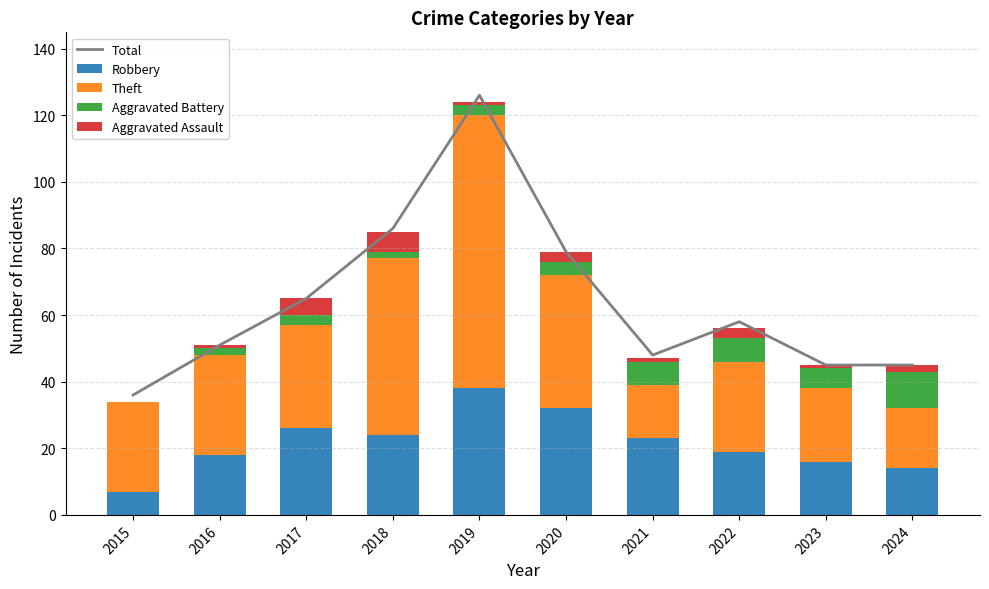

What are all the series names shown in the legend?

Total, Robbery, Theft, Aggravated Battery, Aggravated Assault